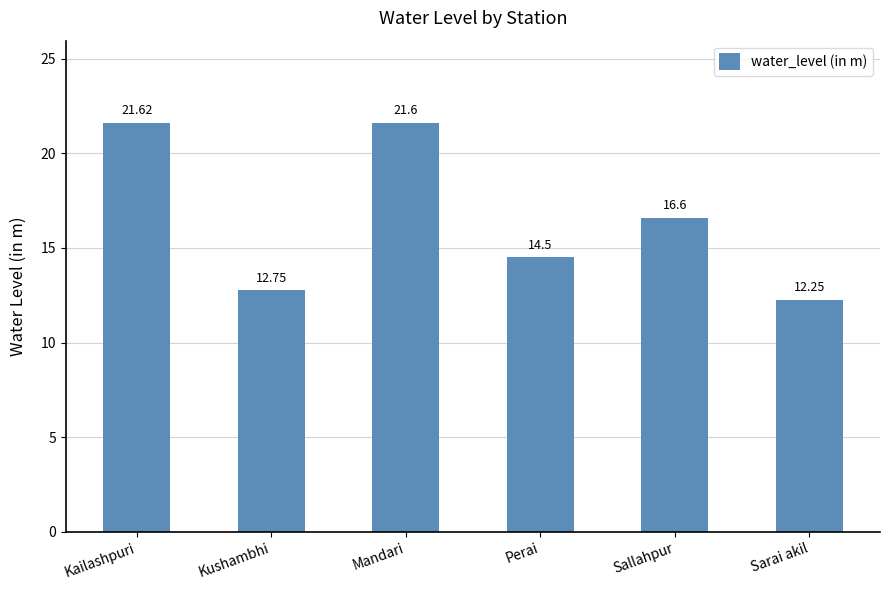

Are the bars grouped side by side (vs. stacked)?

No